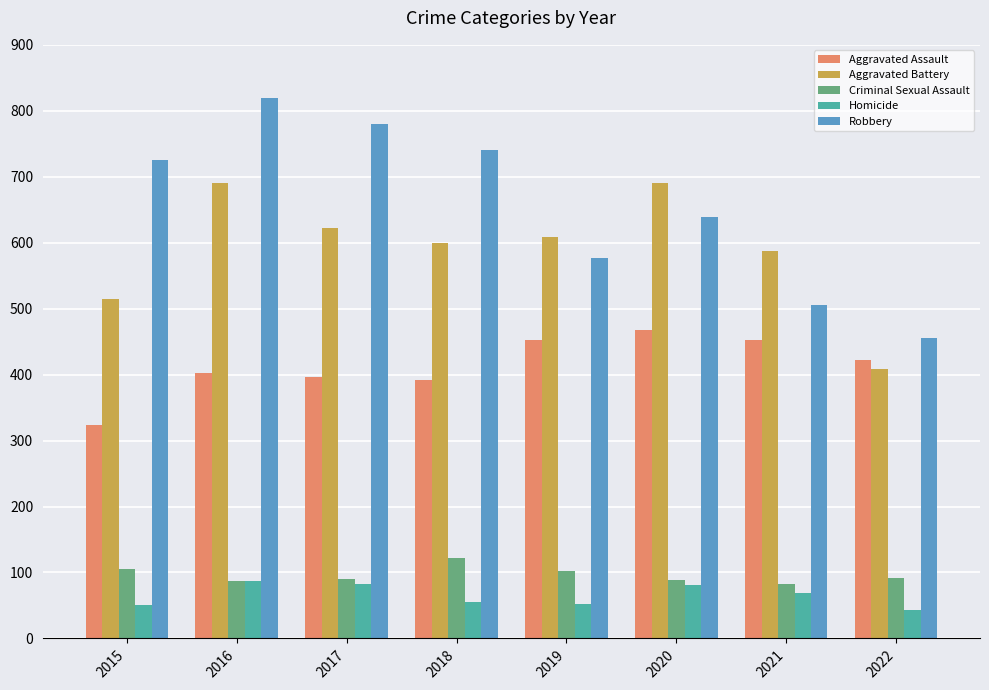

The value of Criminal Sexual Assault at 2018 is 122. True or false?

True